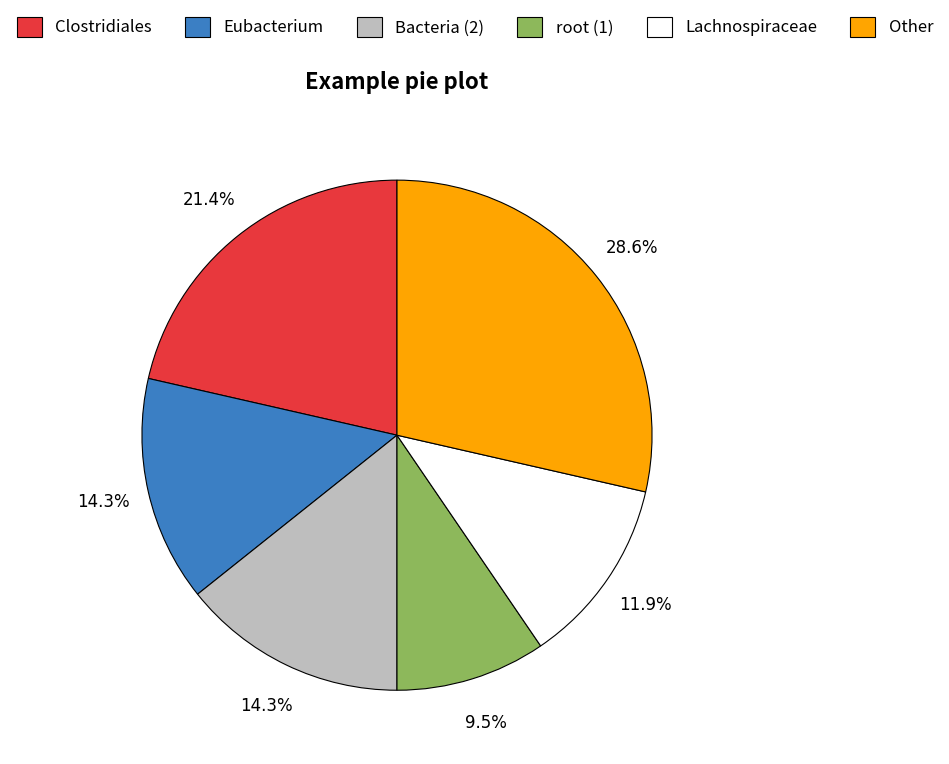

Is there a majority slice in this chart?

No